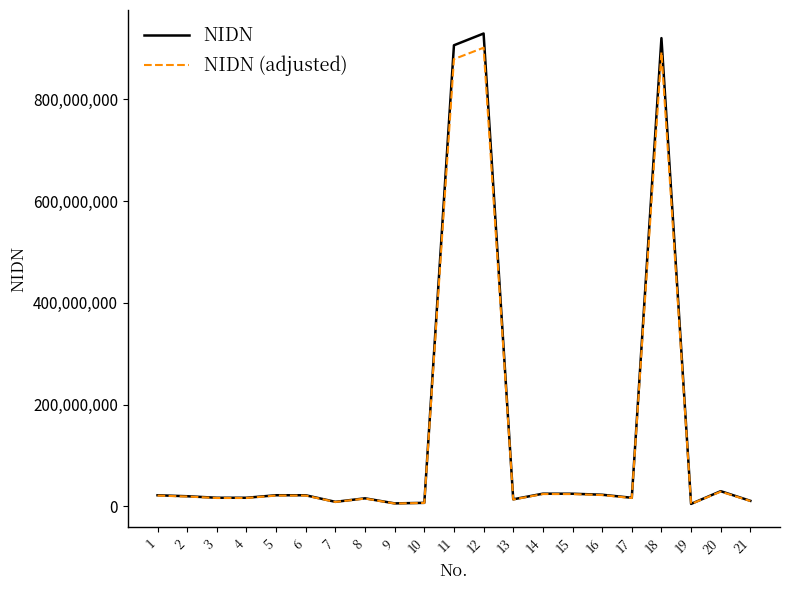

What is the minimum value for NIDN (adjusted)?

4926251.7